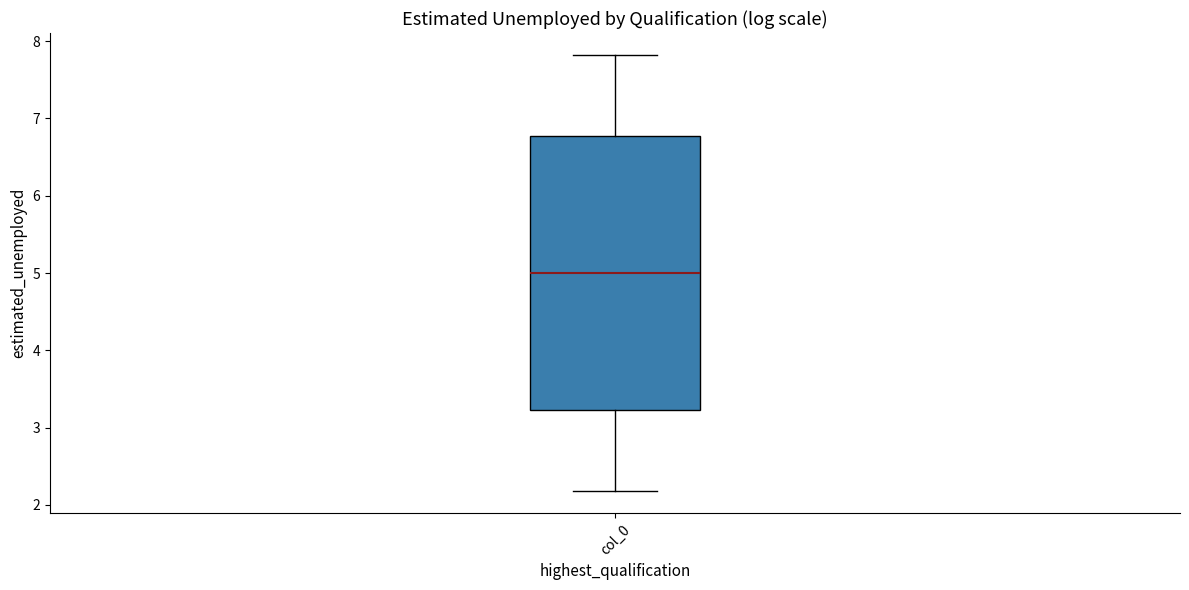

Where is the upper edge of the box for col_0 on the y-axis? The values are not printed on the chart, so give them approximately, as read against the axis.

6.8